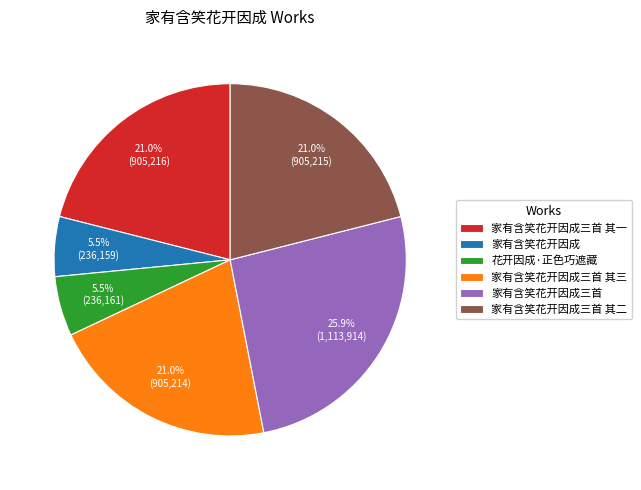

How many segments does this pie chart have?

6